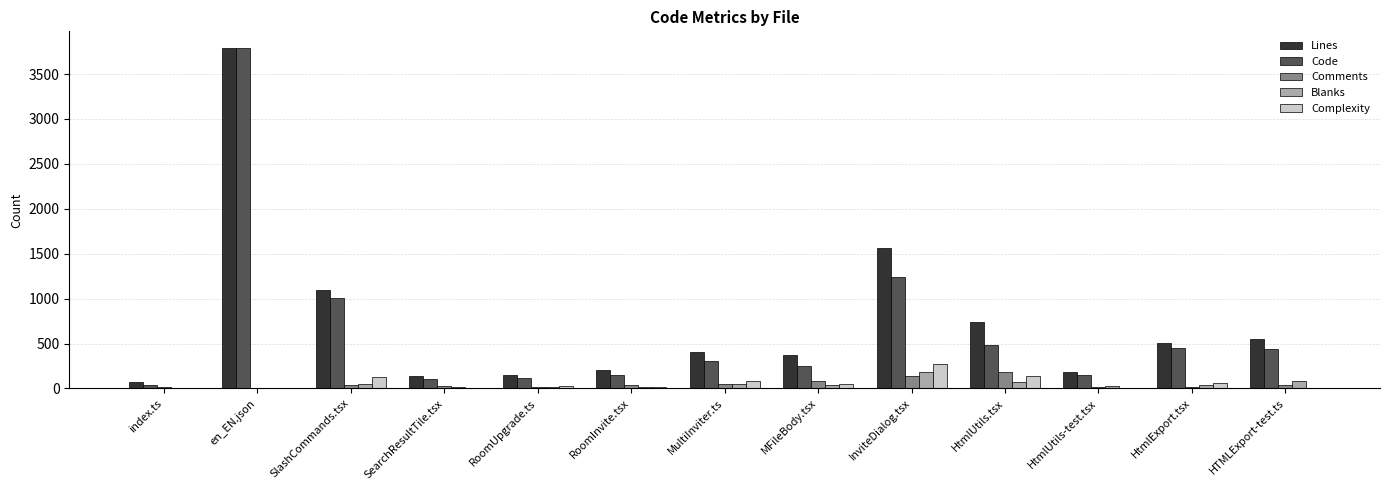

Between HtmlUtils.tsx and HtmlExport.tsx, which series saw the biggest shift?

Lines